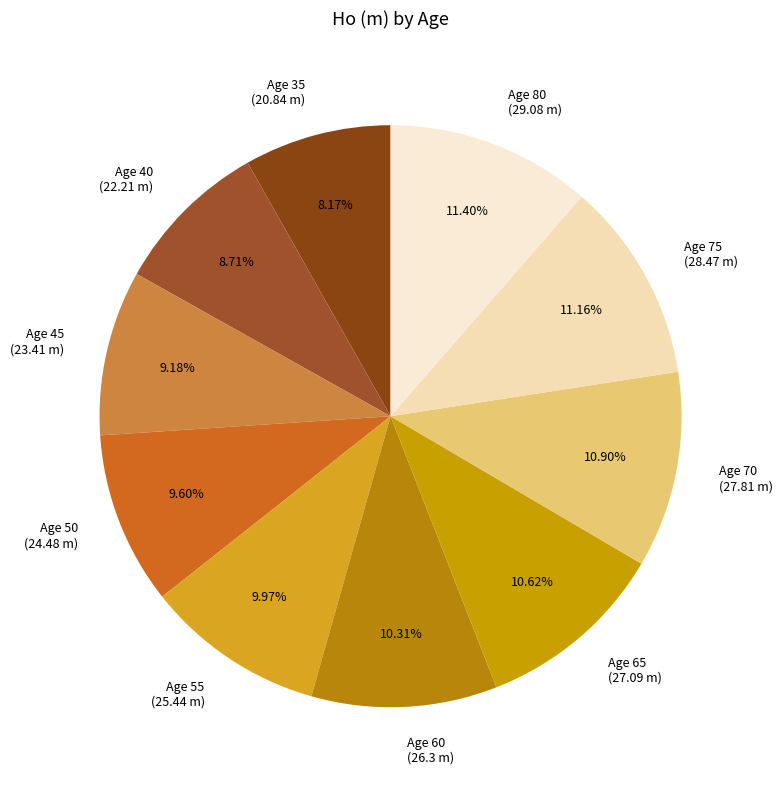

Is there any slice that represents more than half of the pie?

No